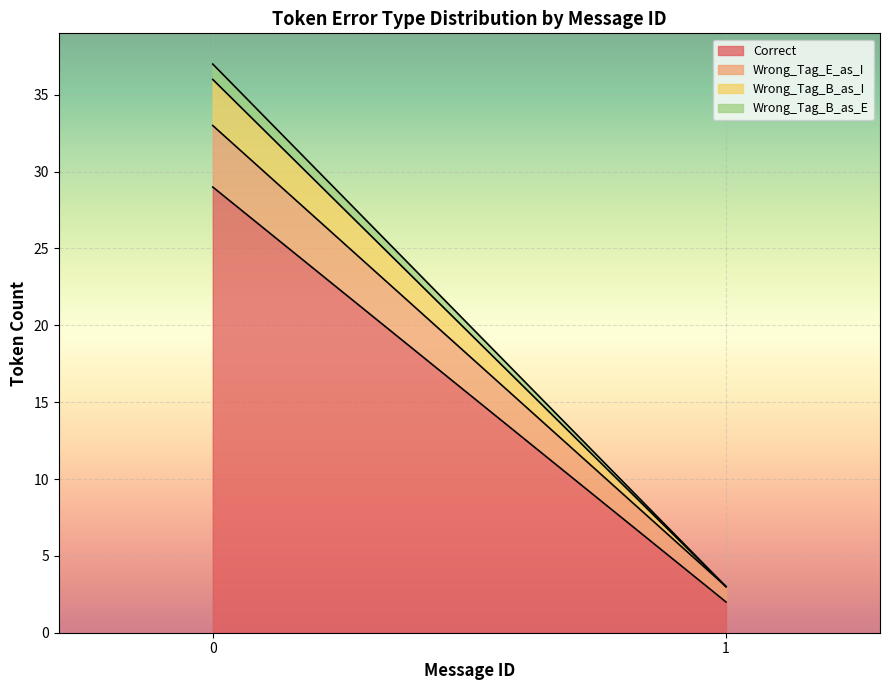

True or false: Wrong_Tag_E_as_I and Correct intersect in this chart.

False